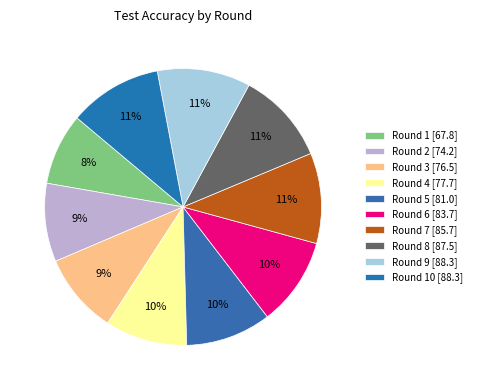

Which slice is the smallest?

Round 1 [67.8]